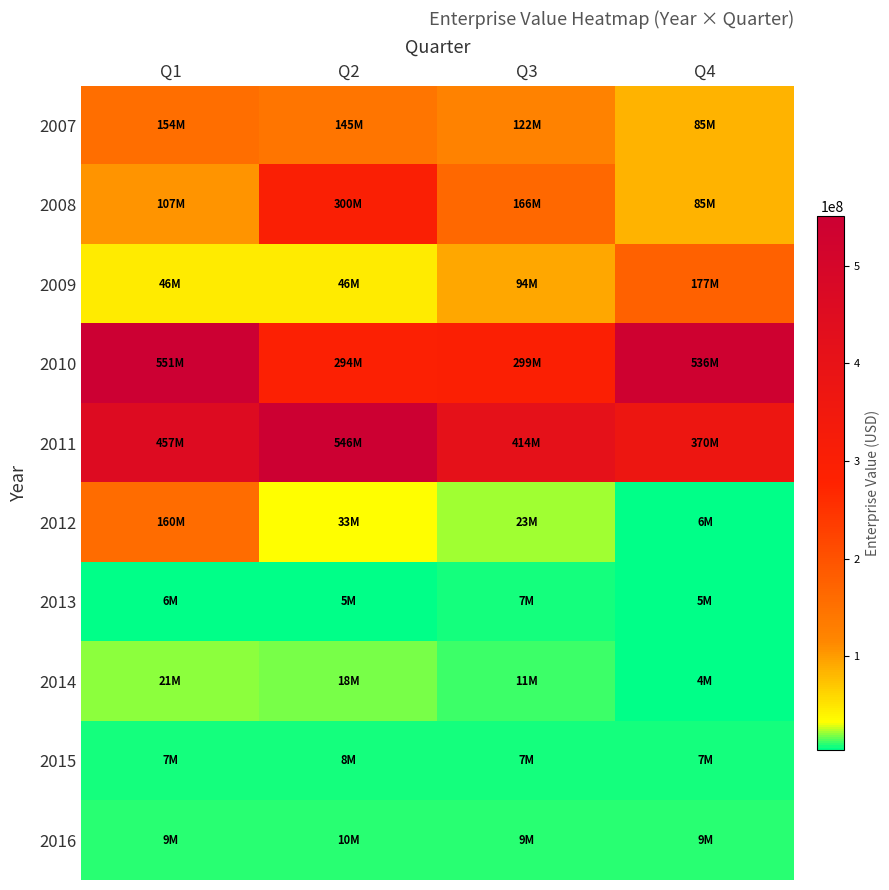

At which category is the sum across all series the highest?

Q1